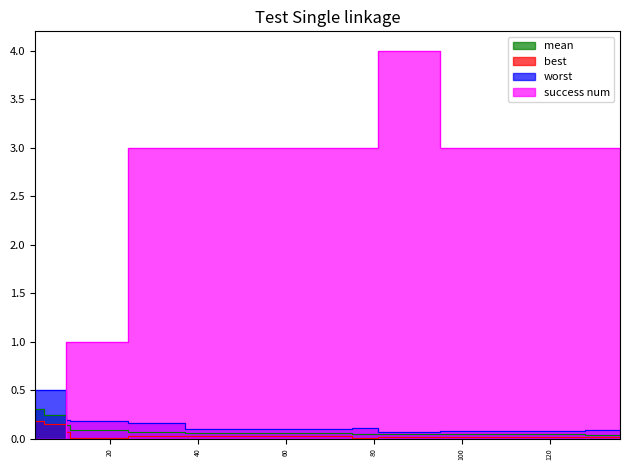

Between 75 and 99, which series saw the biggest shift?

worst